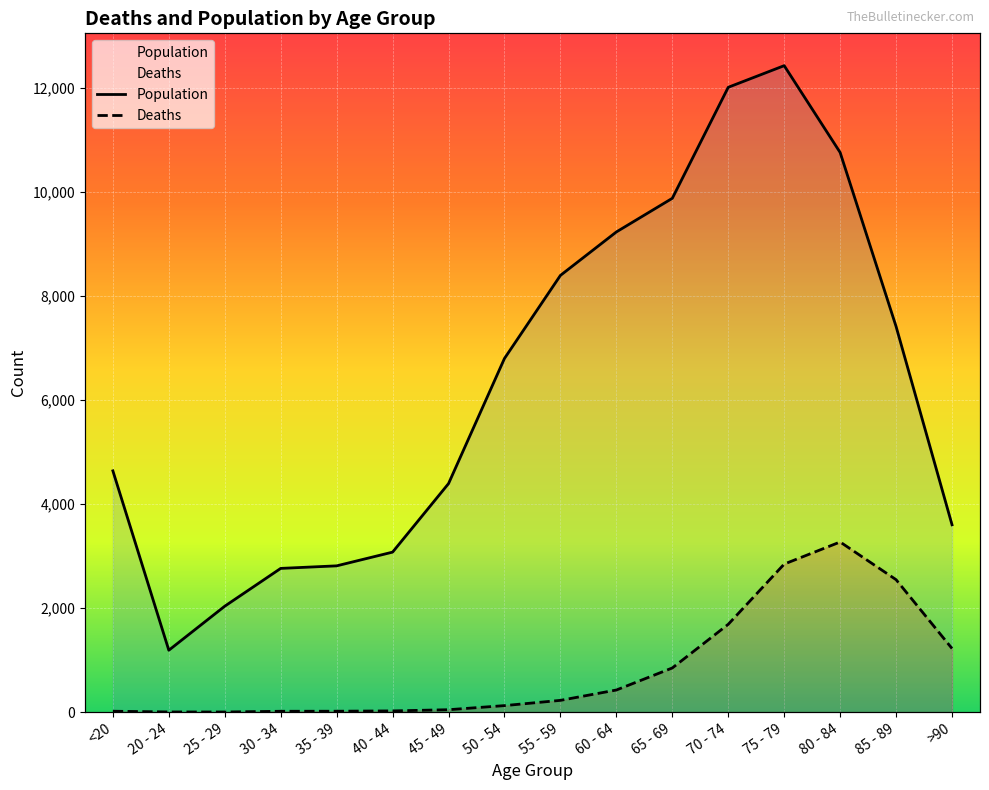

What is the total value across all series at <20?

4659